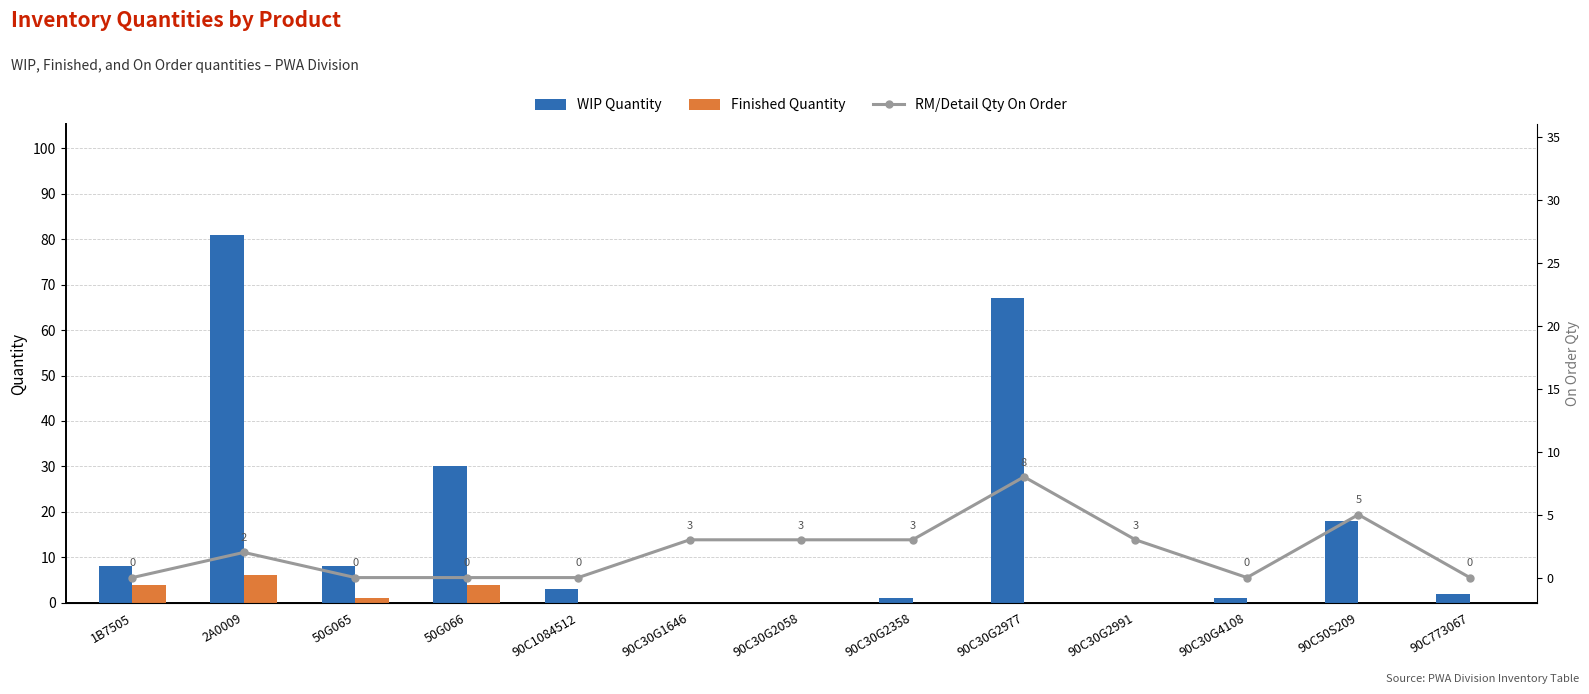

What is the maximum value shown in the chart?

81